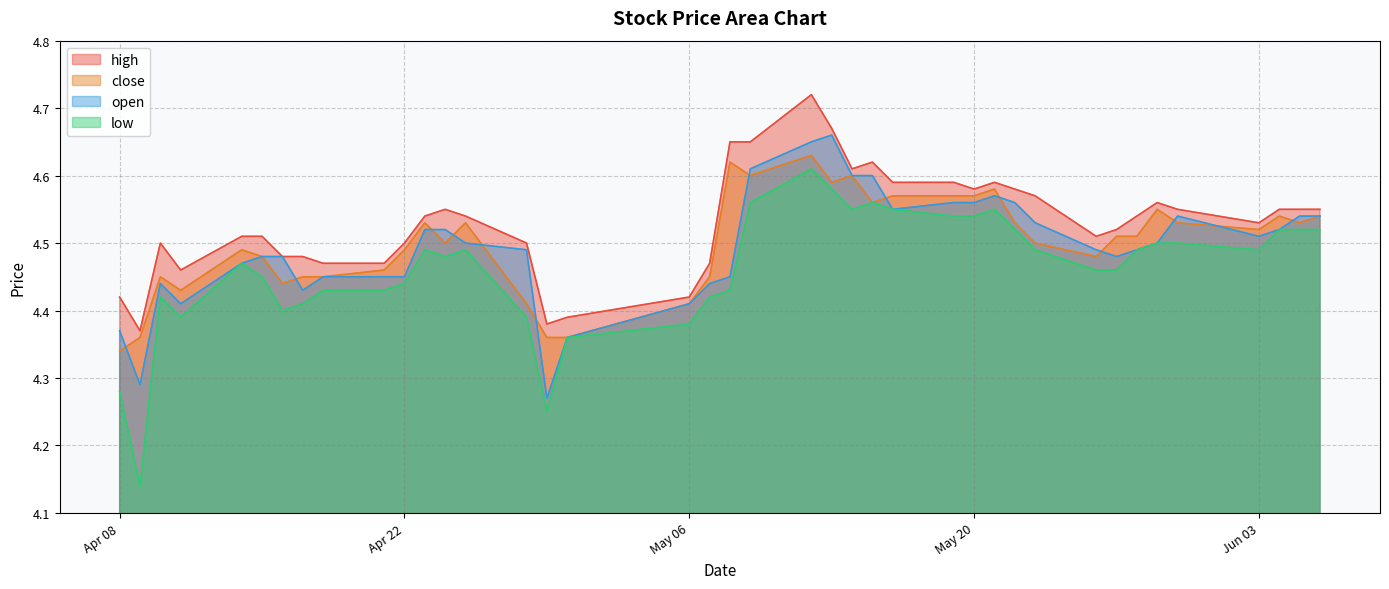

Which series changed the most between 2025-05-08 and 2025-05-19?

low